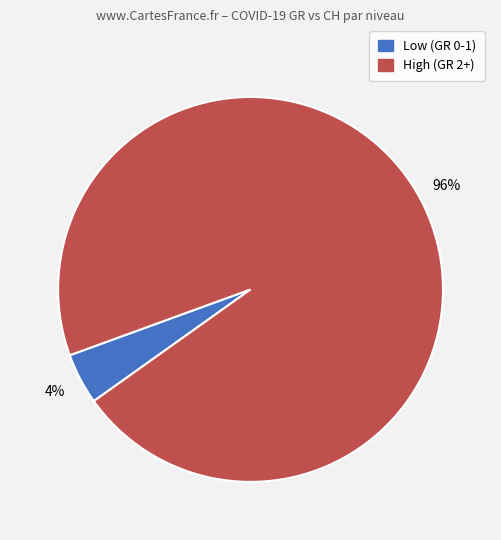

Is there a majority slice in this chart?

Yes